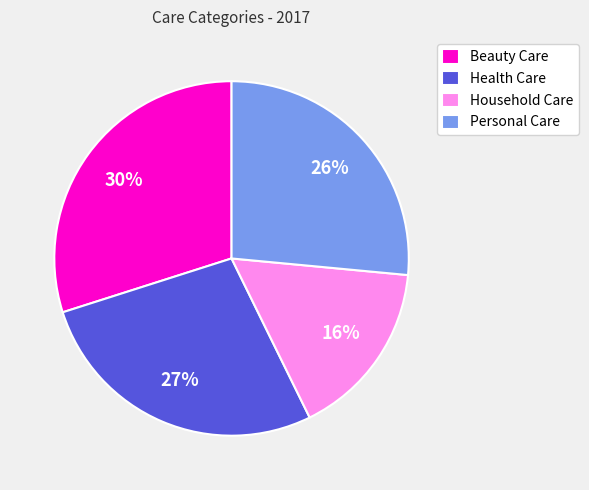

Combined, do Health Care and Personal Care account for over 50%?

Yes